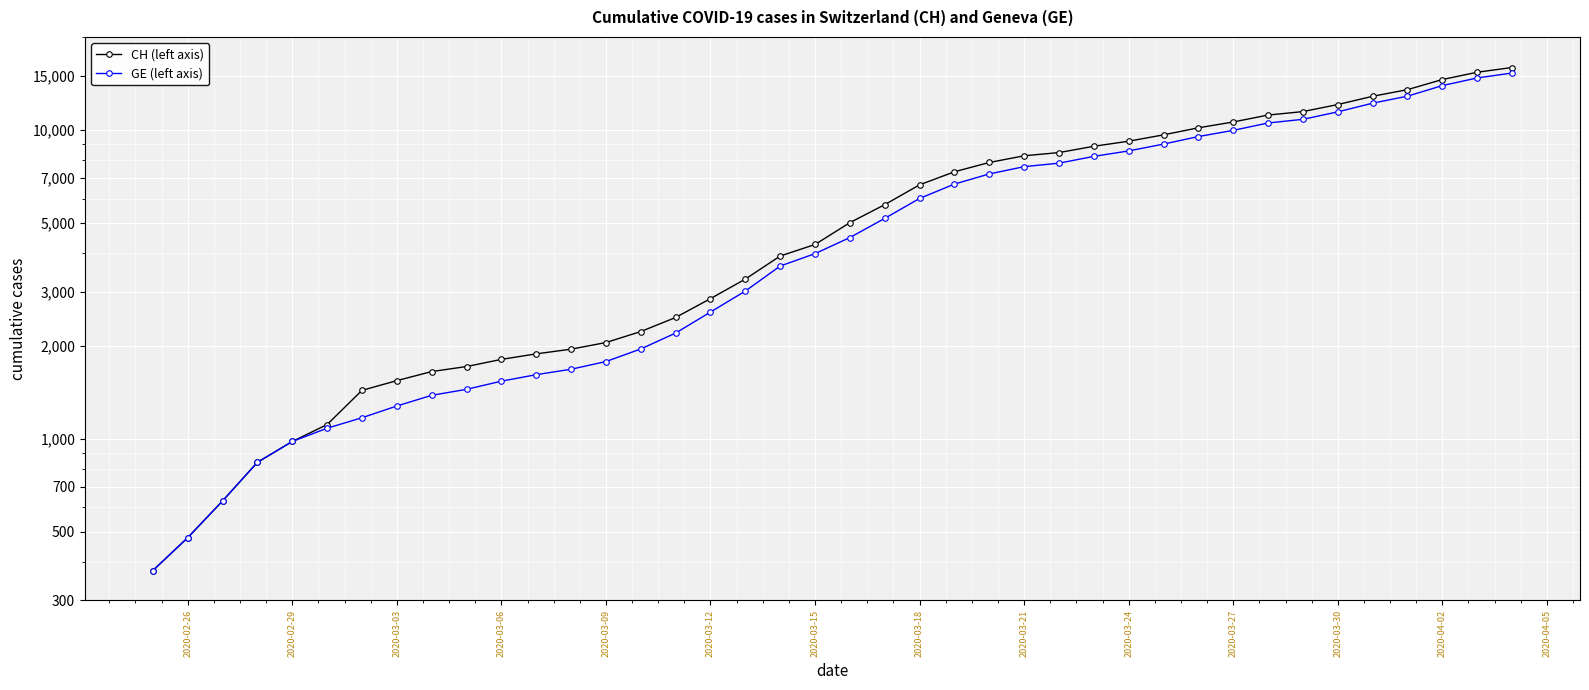

Which series has the largest range (max minus min)?

CH (left axis)